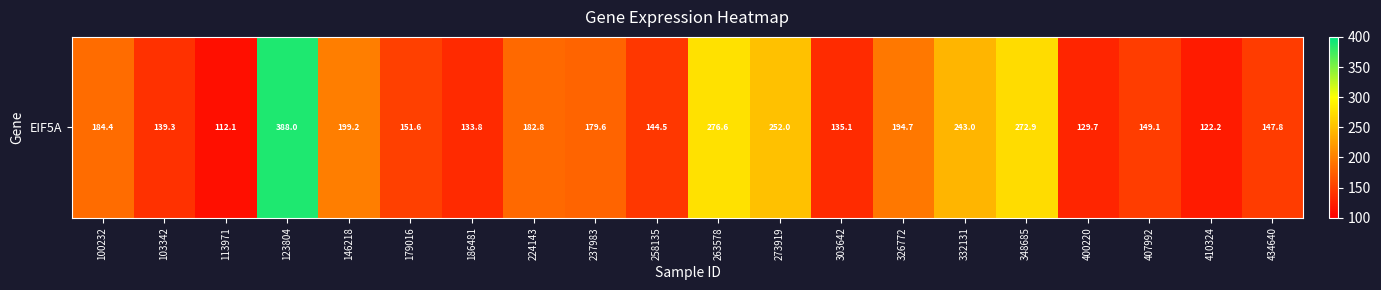

What is the ratio of the value at 326772 to the value at 186481?

1.5